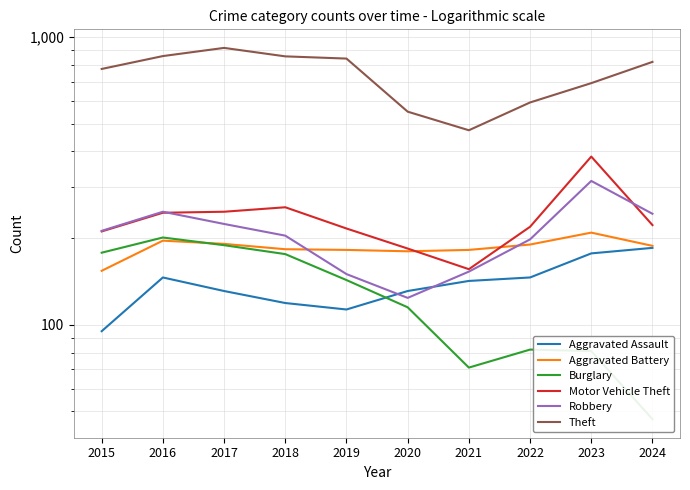

Between 2019 and 2024, which is larger?

2024